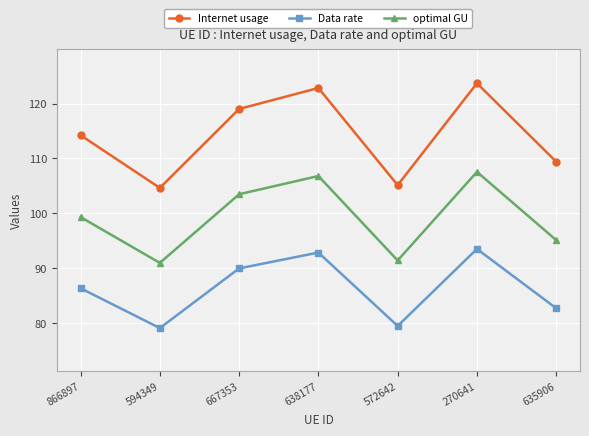

What is the approximate value of Data rate at 572642?

79.5